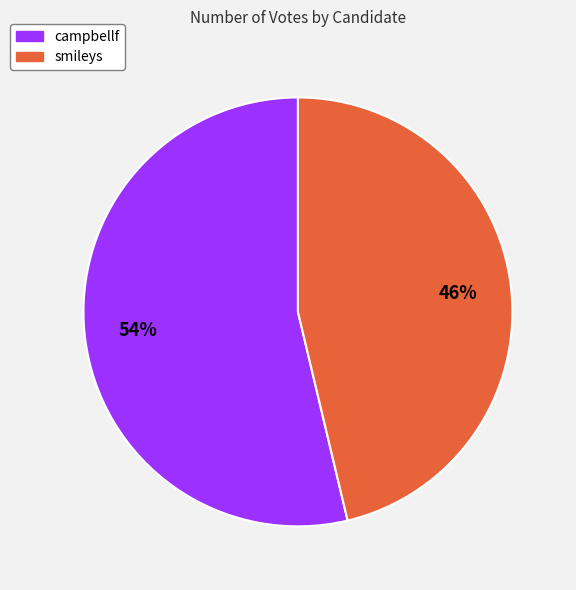

Which category has the biggest portion of the pie?

campbellf